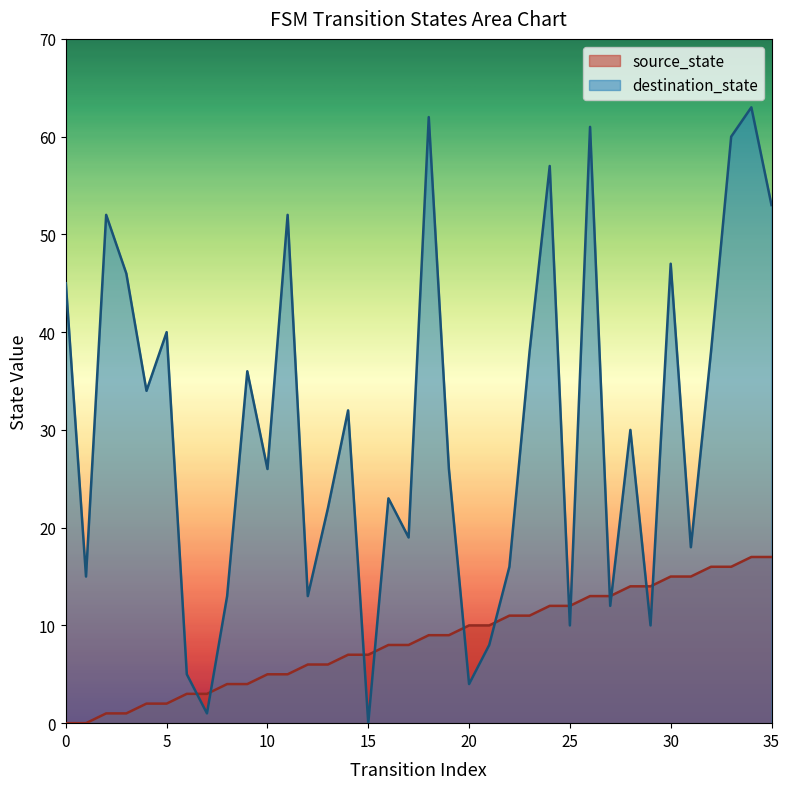

What is the difference between the source_state values at 18 and 0?

9